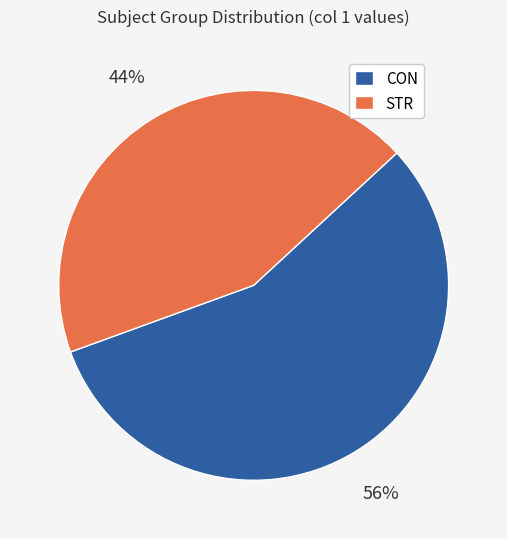

True or false: CON accounts for 42% of the total.

False